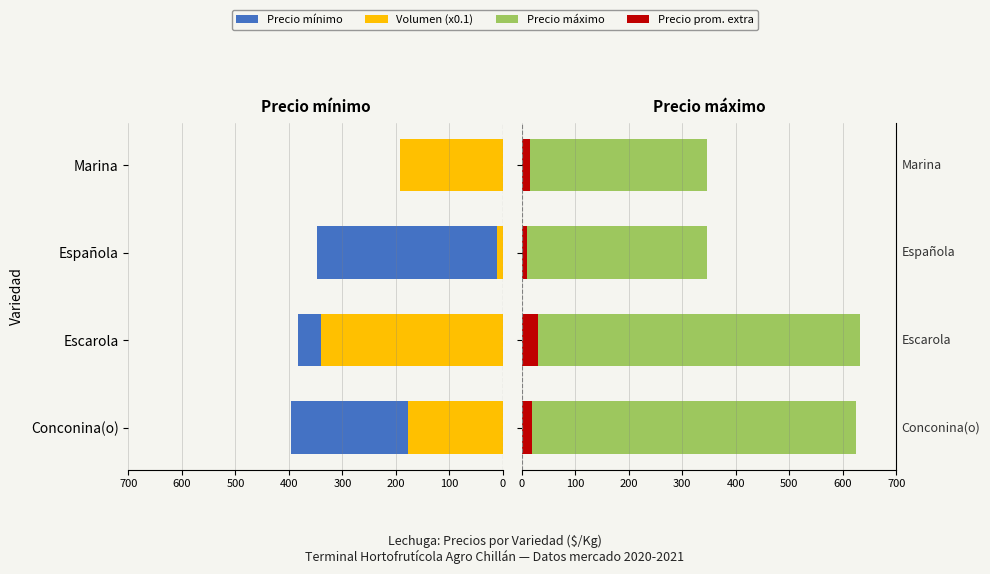

What is the spread (max minus min) of values at Escarola?

603